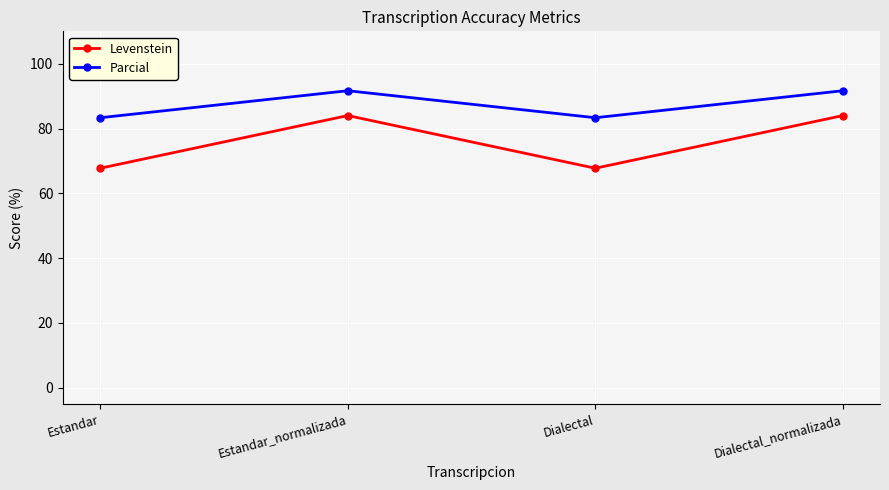

The Levenstein series shows 67.7 at Estandar. True or false?

True